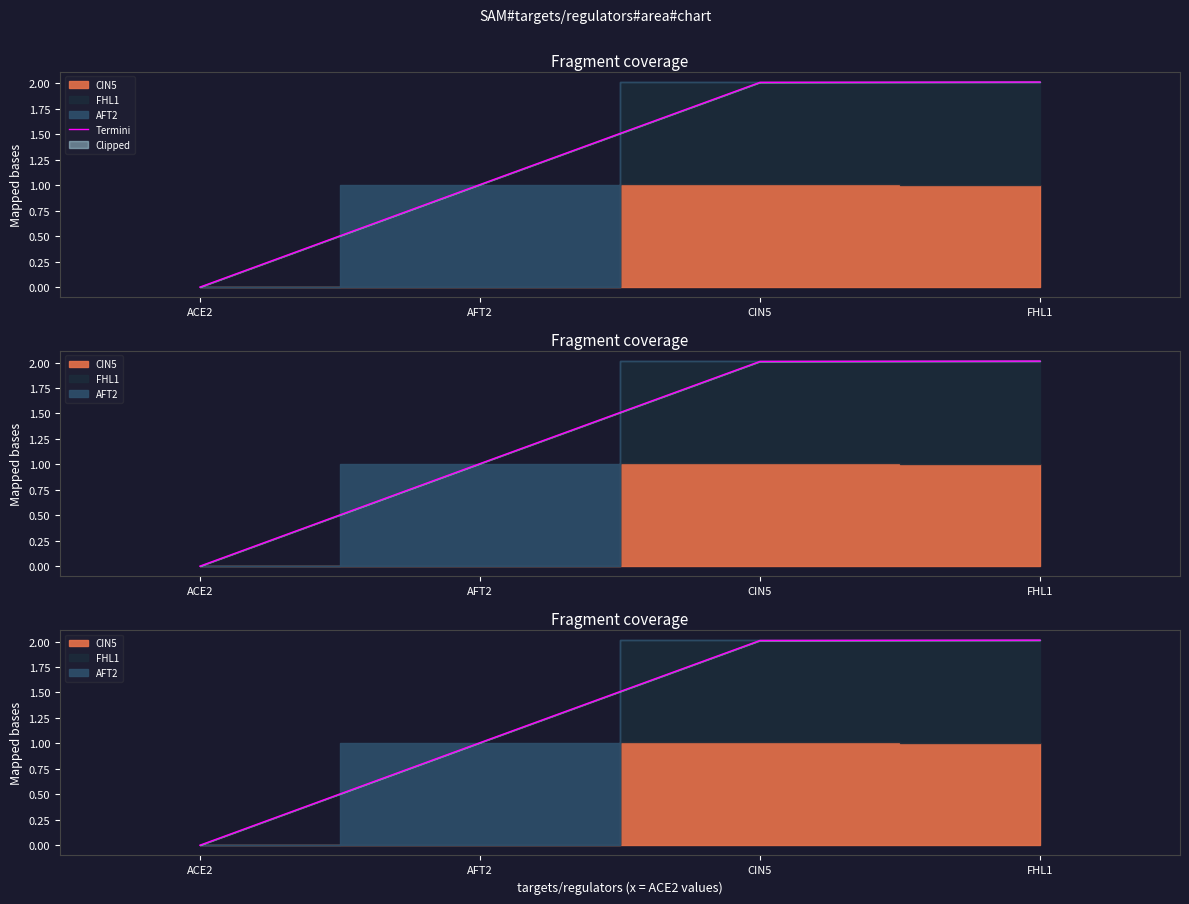

What is the approximate value at CIN5?

2.0